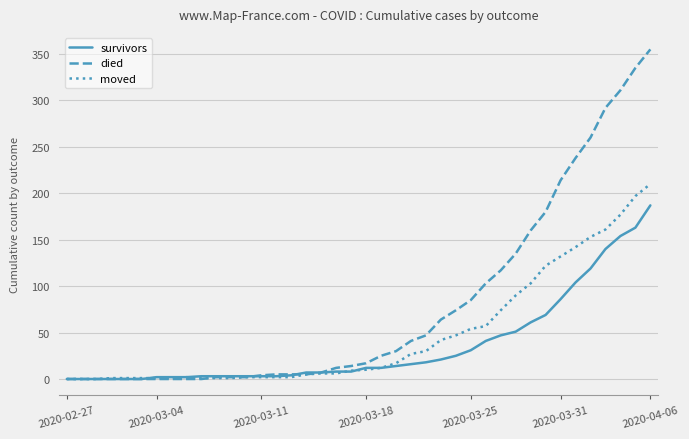

Rank the series by their average value, from lowest to highest.

survivors, moved, died